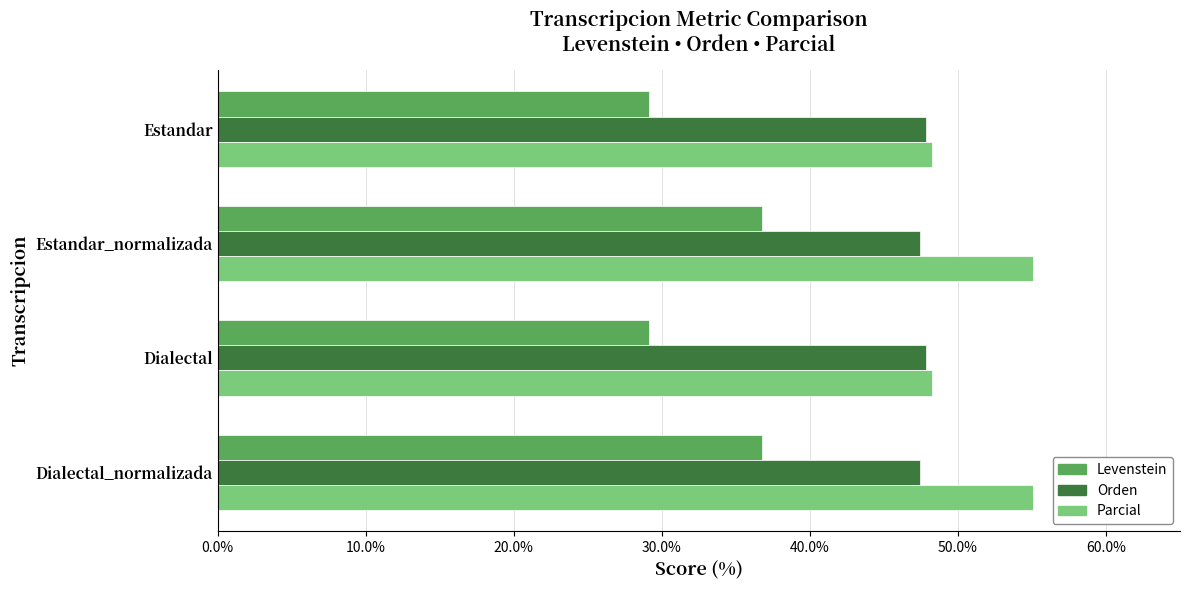

At how many categories does at least one series exceed 39?

4